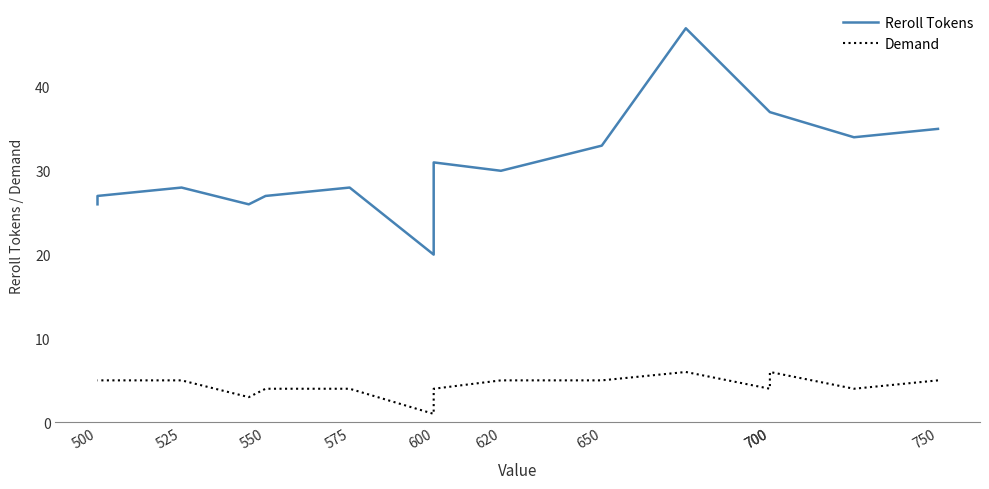

How many lines are shown in the chart?

2